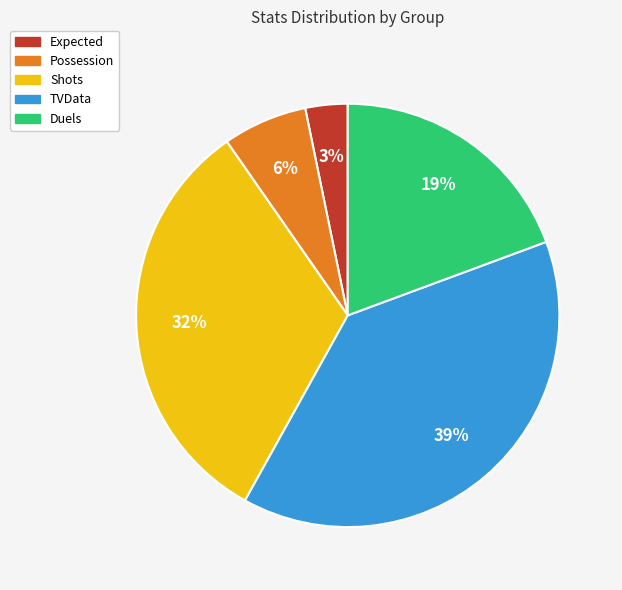

To the nearest percent, what percentage of the pie is TVData?

39%